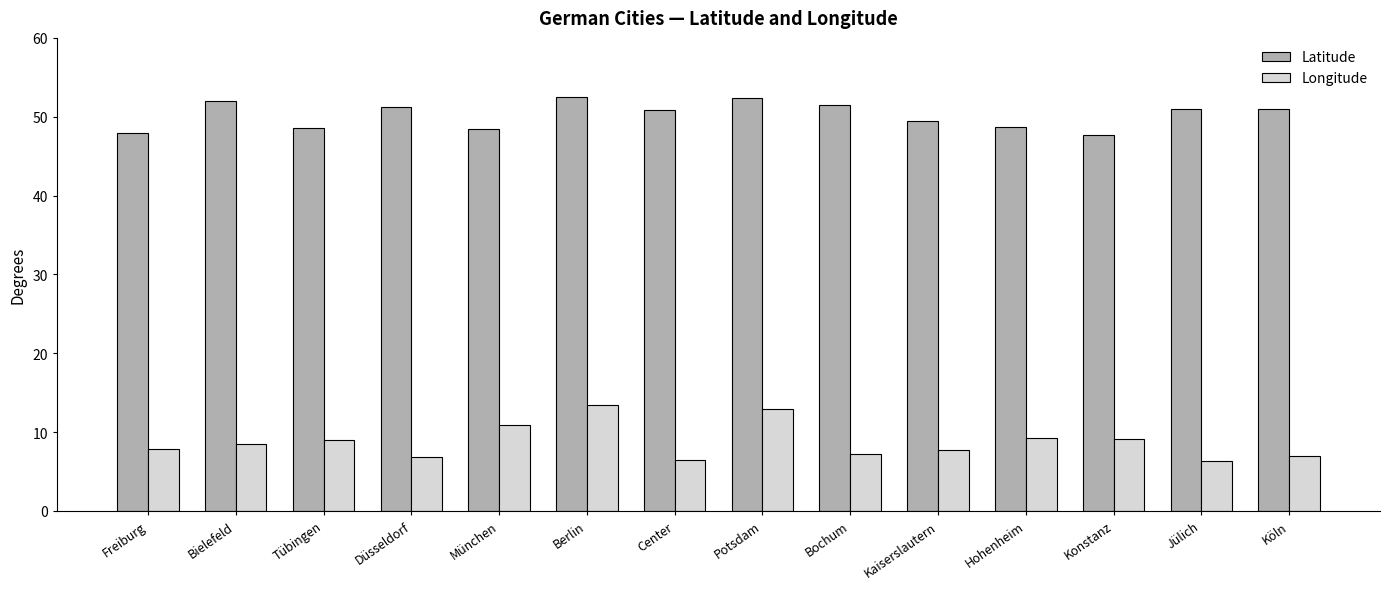

Which series has the largest total across all categories?

Latitude